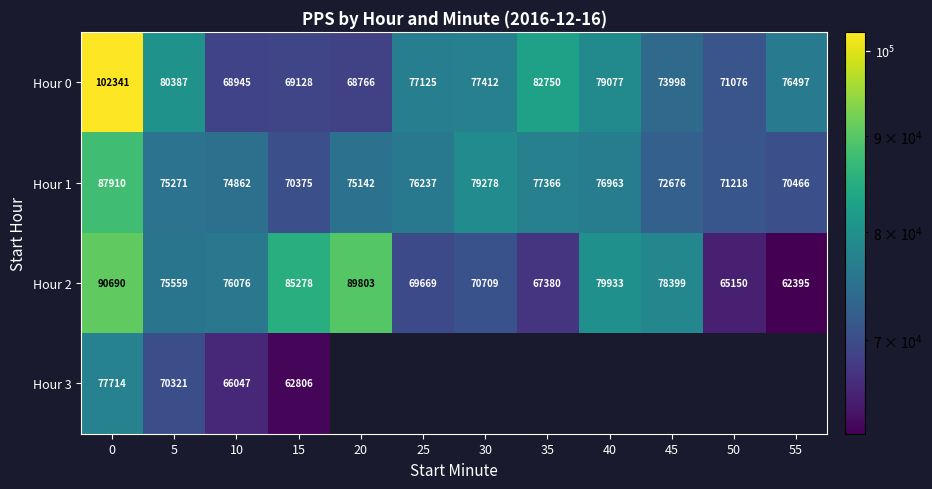

What is the lowest value of the Hour 1 series?

70375.0